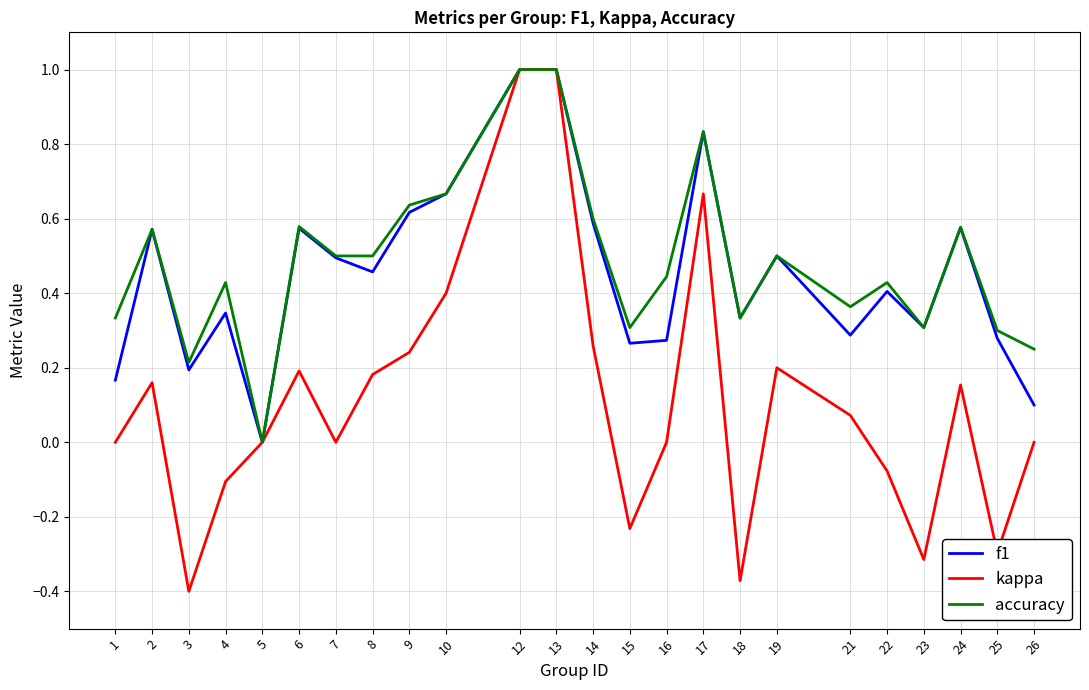

Does the chart have visible grid lines?

Yes